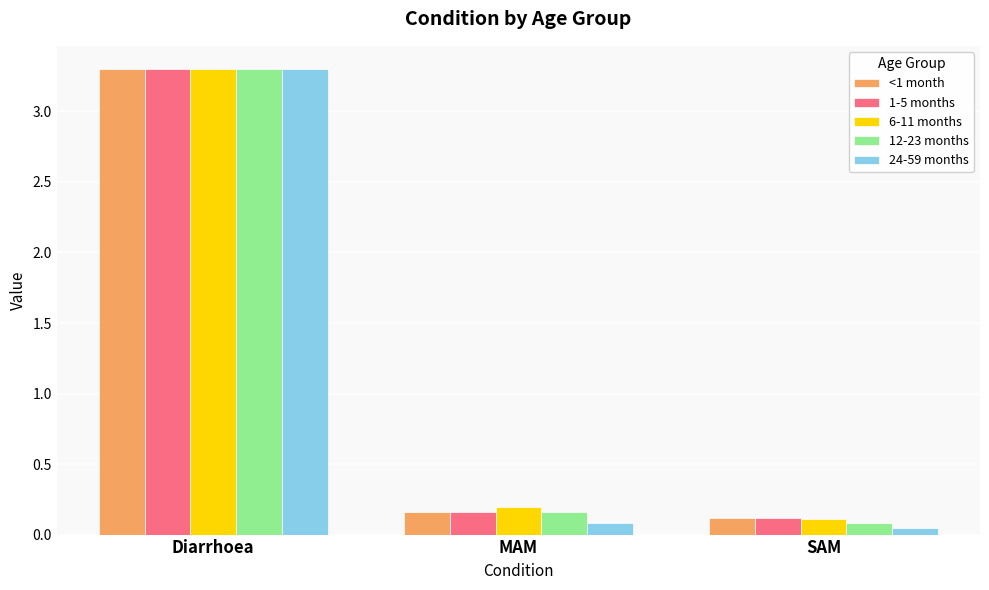

What is the sum of all 24-59 months values?

3.4